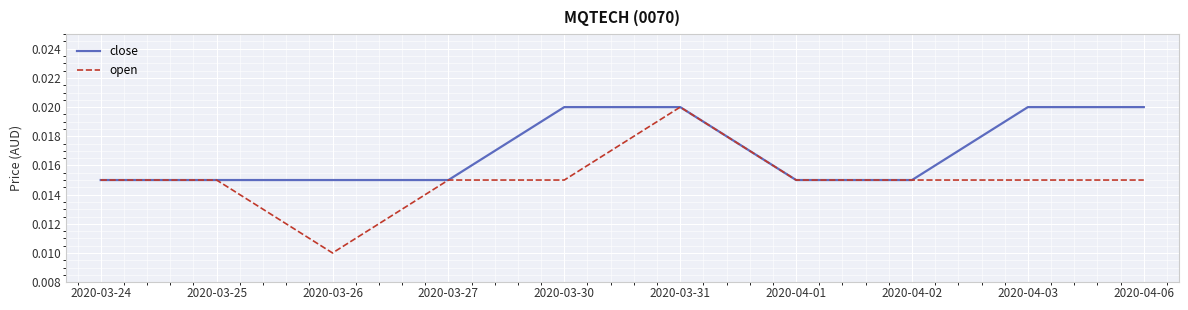

Where is open nearest to the value 0?

2020-03-26